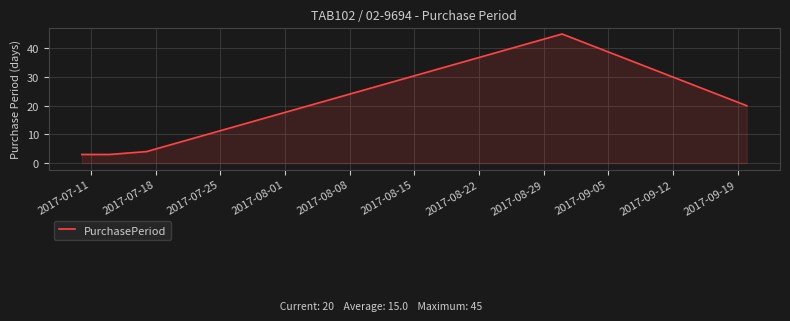

What is the difference between the second highest and second lowest values?

17